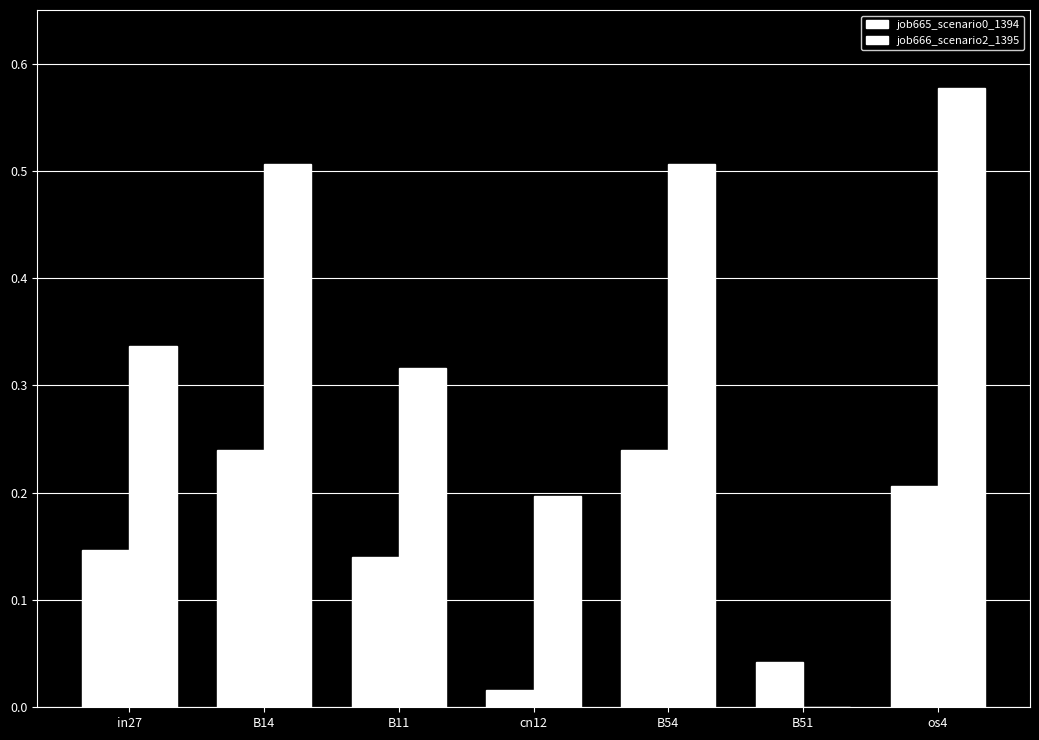

Reading left to right, extract all data points from this chart.

job665_scenario0_1394: 0.1	0.2	0.1	0.0	0.2	0.0	0.2
job666_scenario2_1395: 0.3	0.5	0.3	0.2	0.5	0.0	0.6